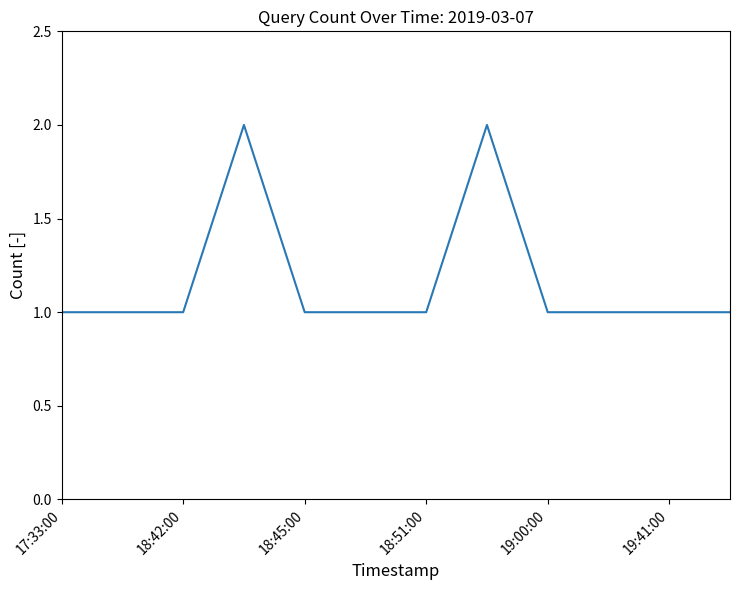

How many lines are shown in the chart?

1